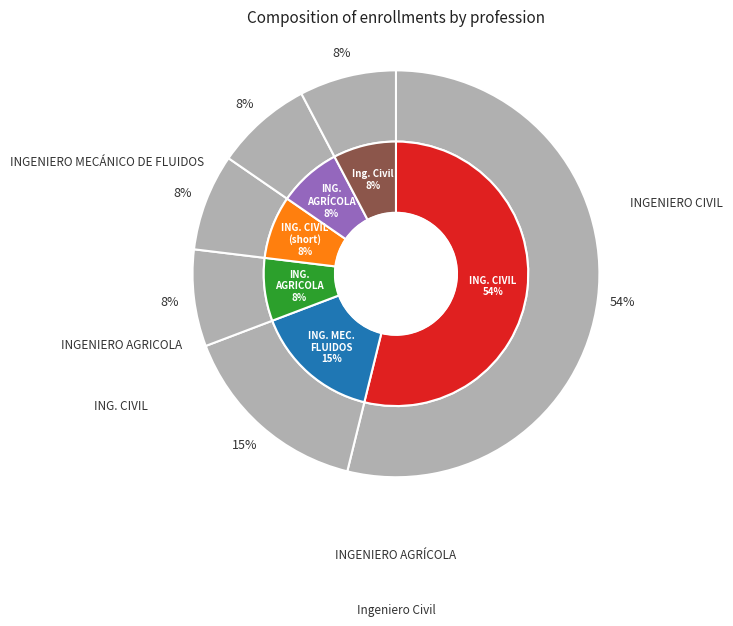

How much of the chart is everything except INGENIERO AGRÍCOLA?

92.3%